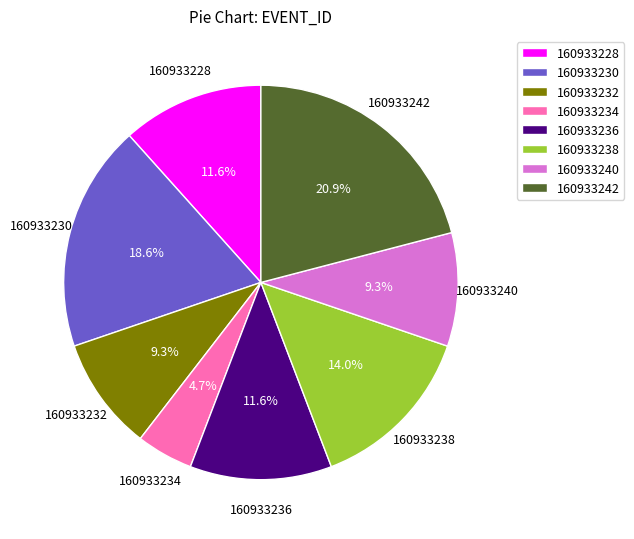

To the nearest percent, what is the average slice percentage?

12%